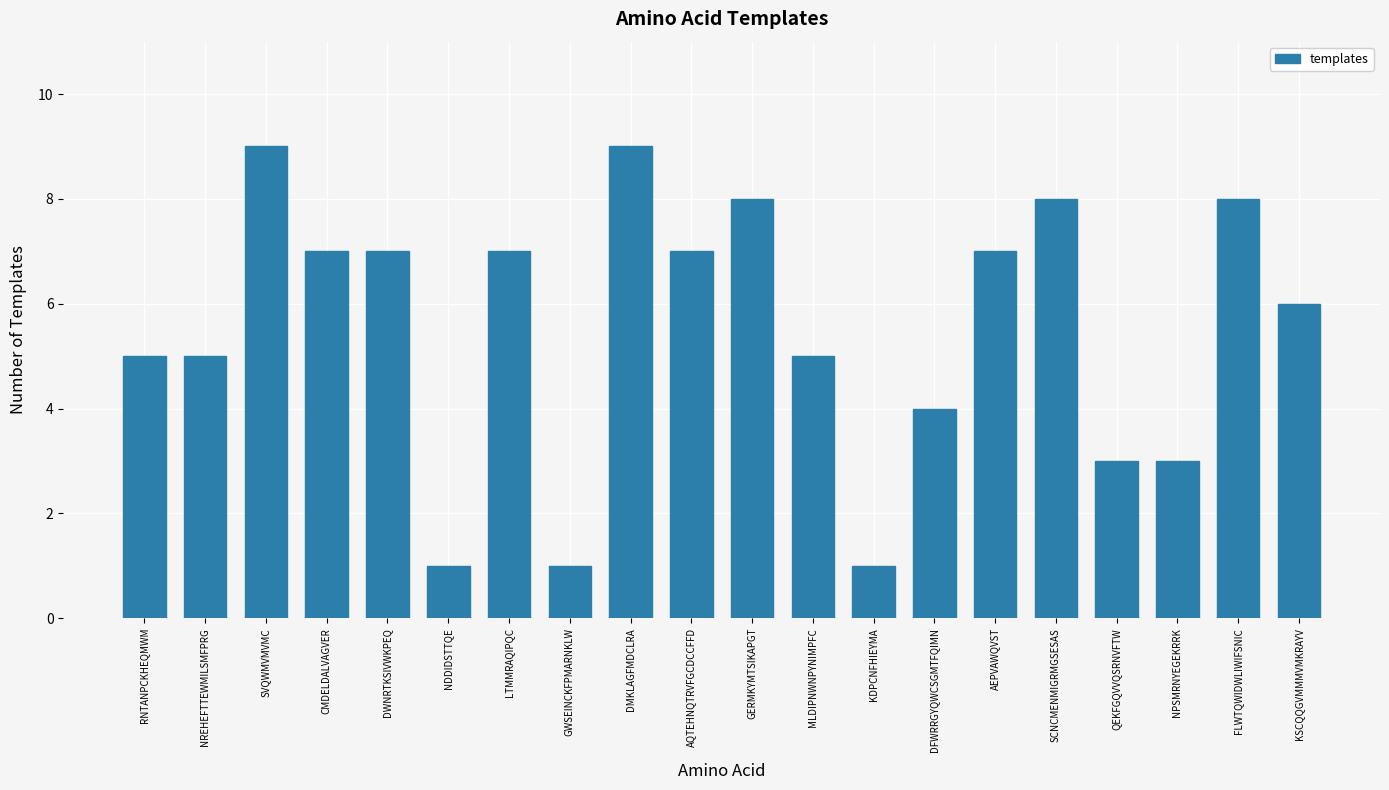

Are the bars grouped side by side (vs. stacked)?

No